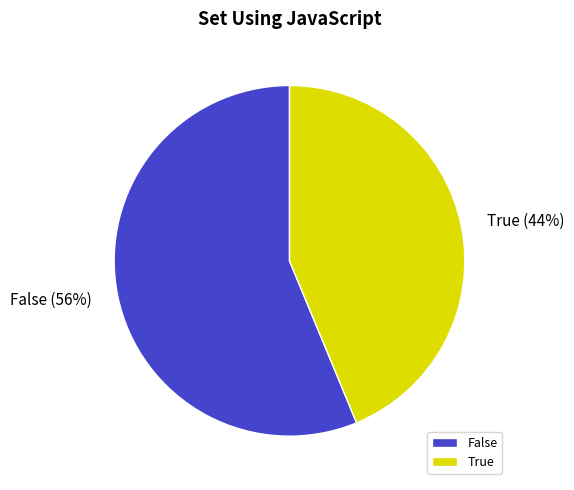

Between True and False, which is larger?

False